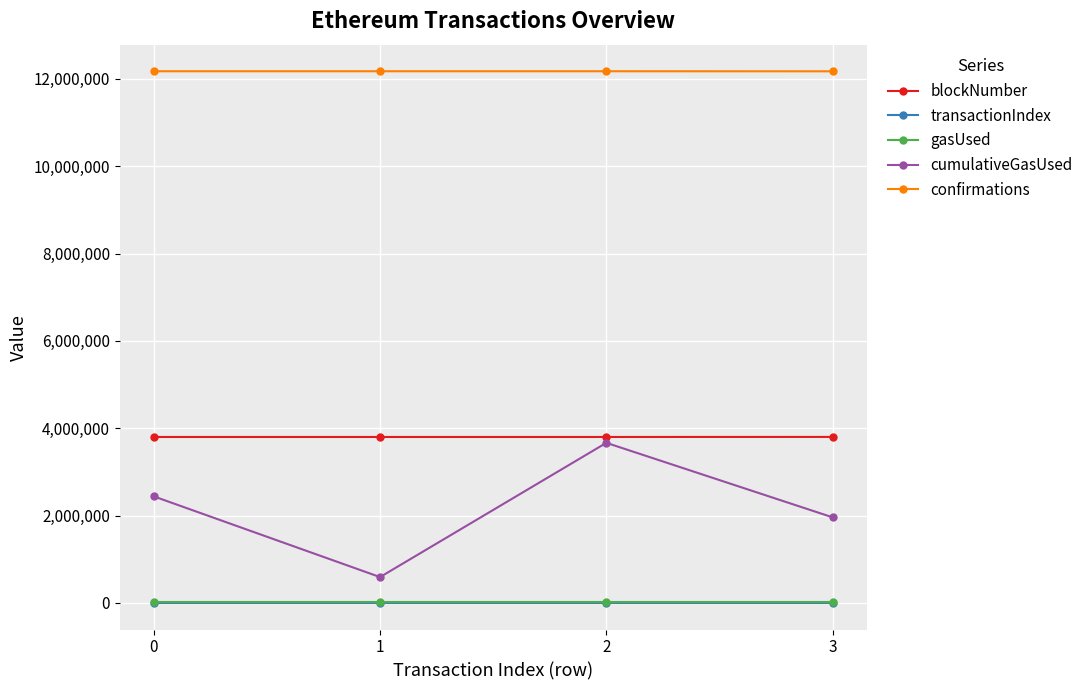

At which category does cumulativeGasUsed reach its first local valley?

1